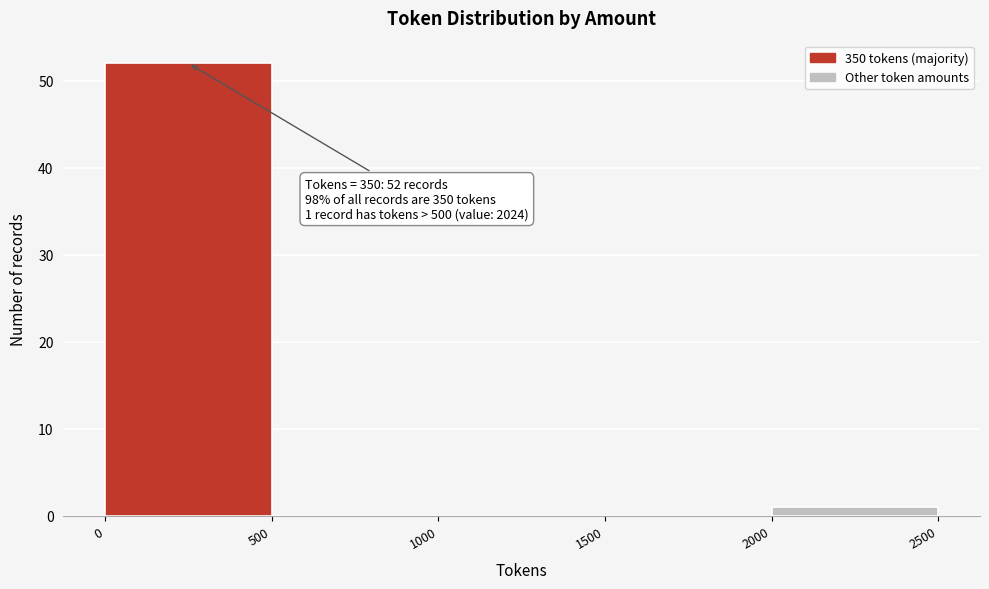

Which range on the x-axis has the tallest bar?

0 to 500